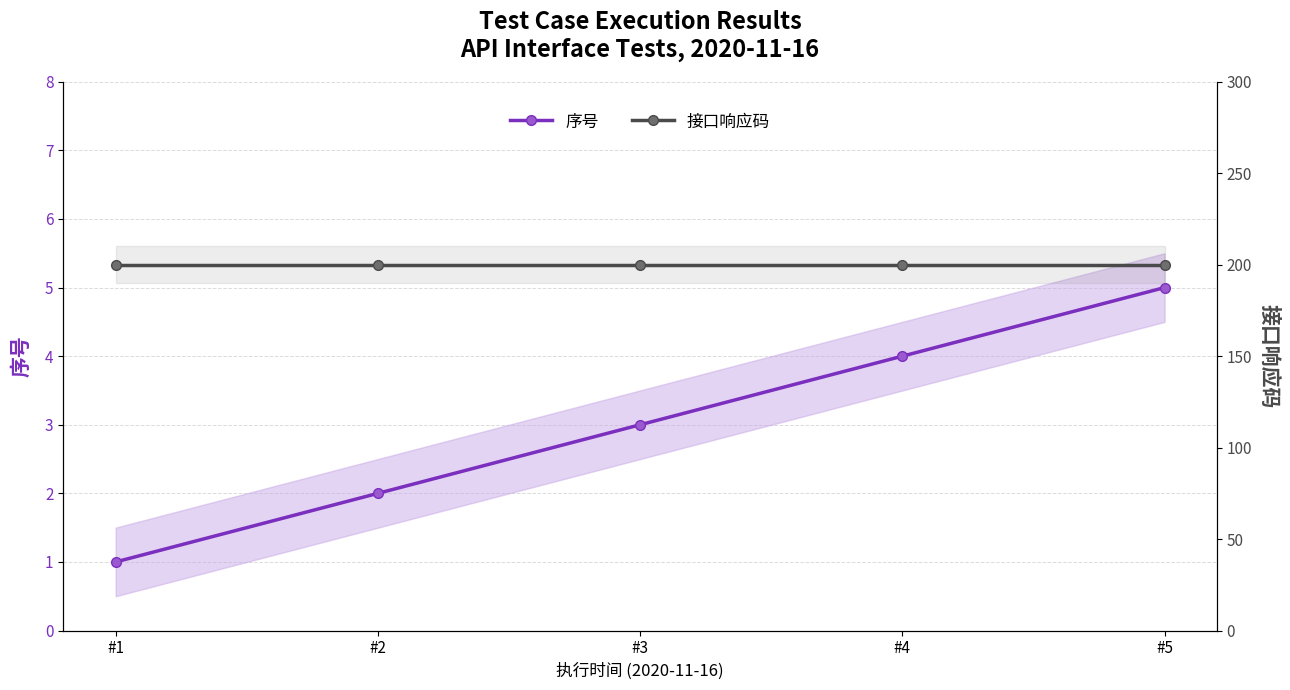

What is the value of the 接口响应码 point at the 3rd from the left?

200